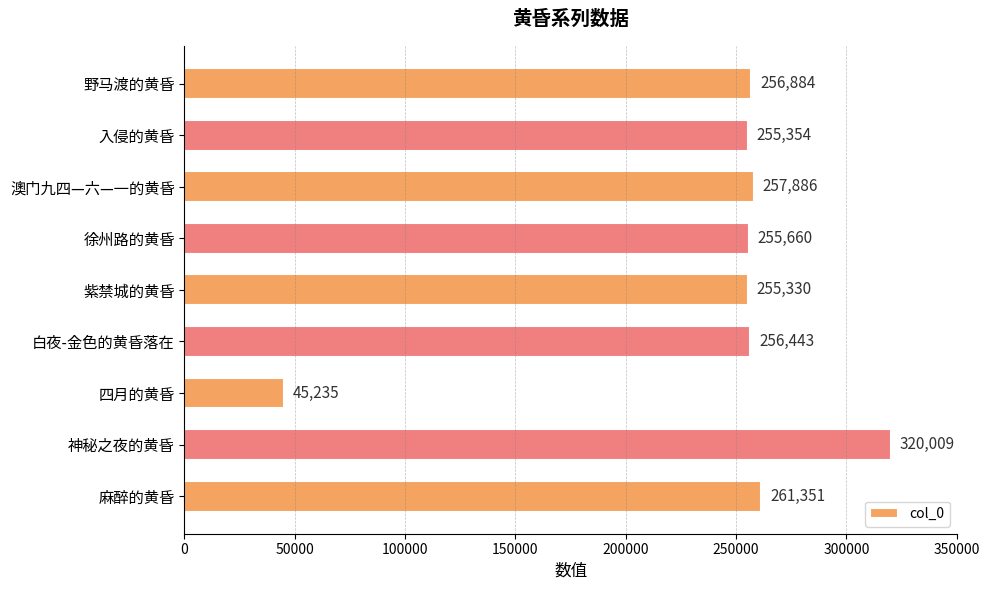

The chart shows a value of 15352 at 四月的黄昏. True or false?

False